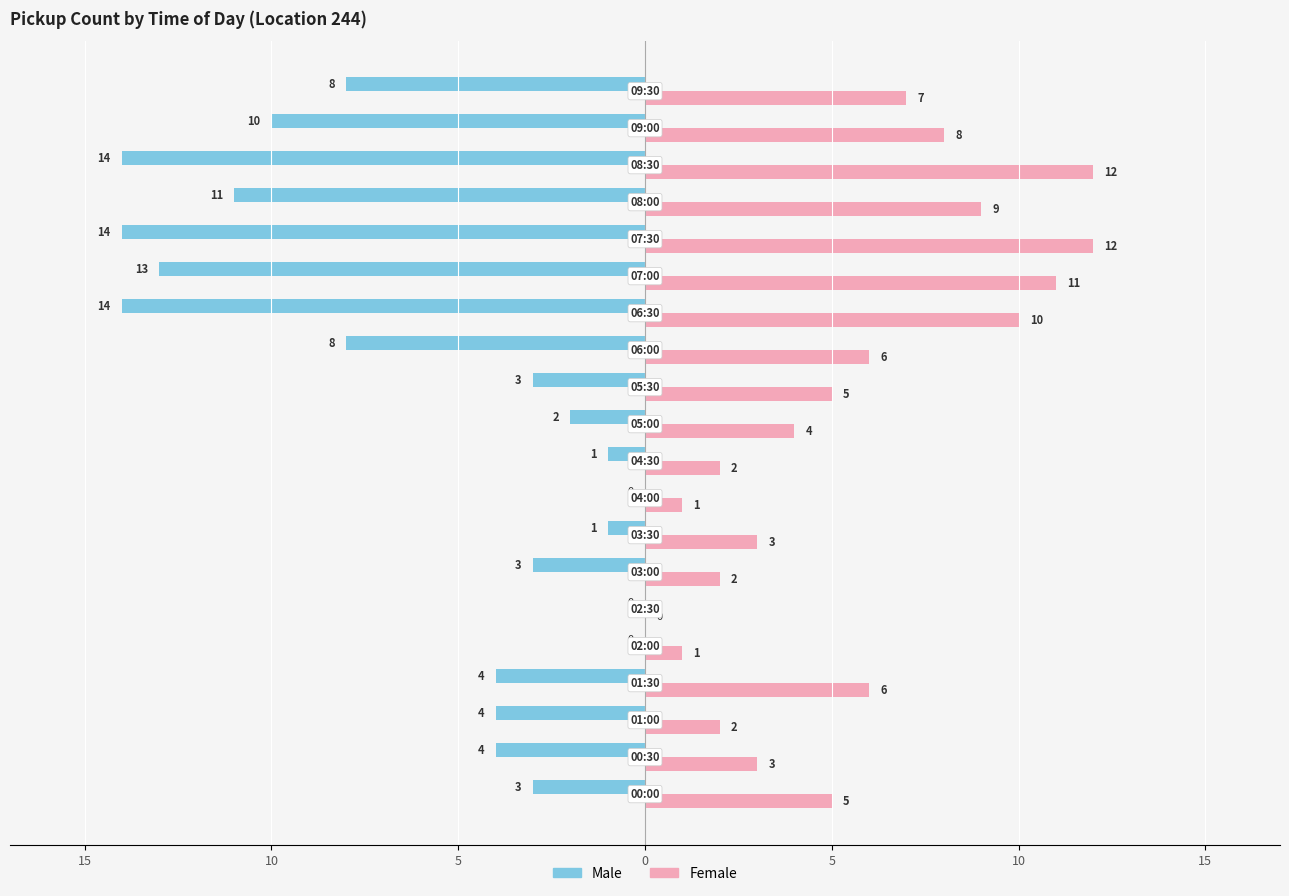

Which series has the largest total across all categories?

Female